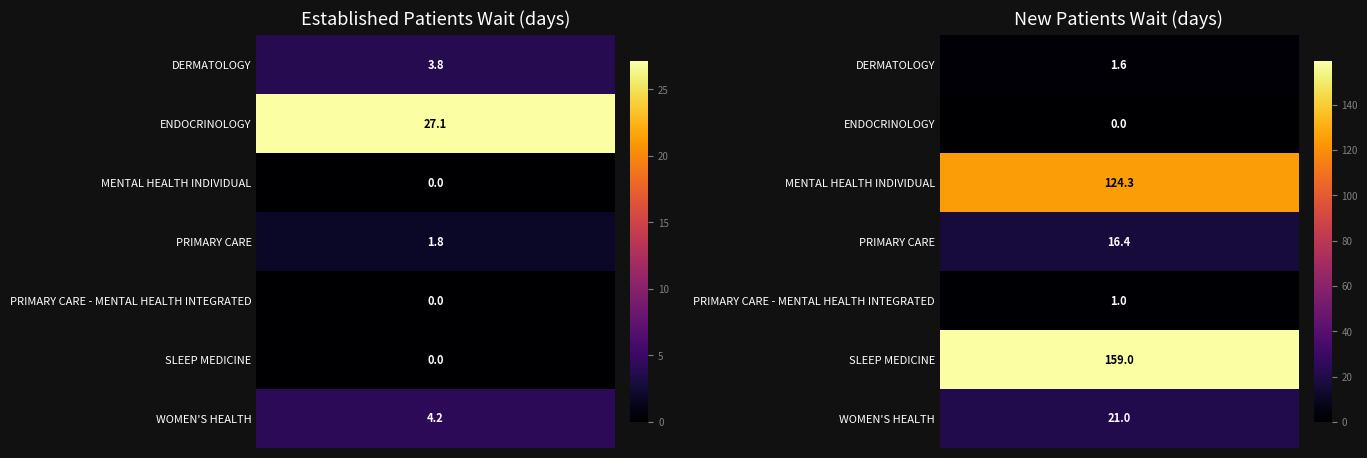

What is the sum of the NewPatients values at ENDOCRINOLOGY and MENTAL HEALTH INDIVIDUAL?

124.3